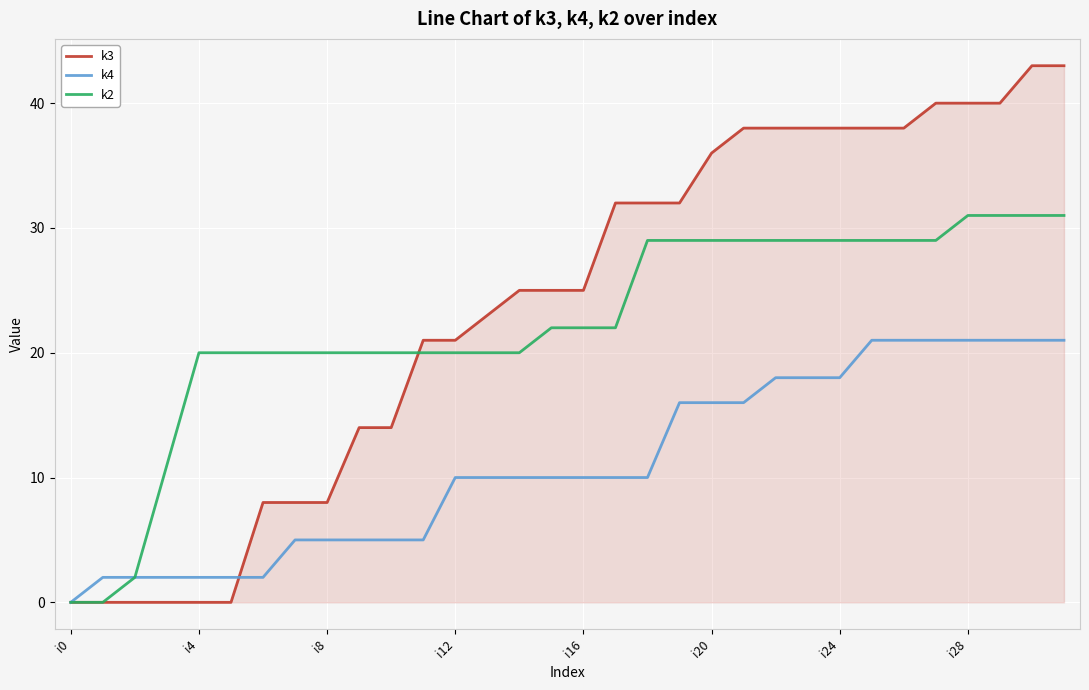

Which series has the largest range (max minus min)?

k3